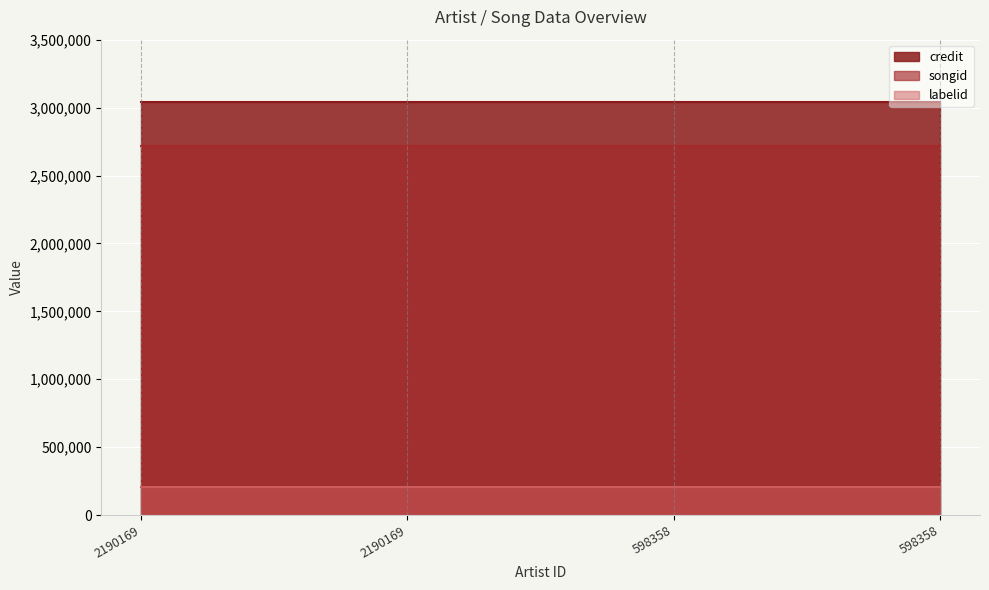

Is it true that credit equals 3043846 at 2190169?

True